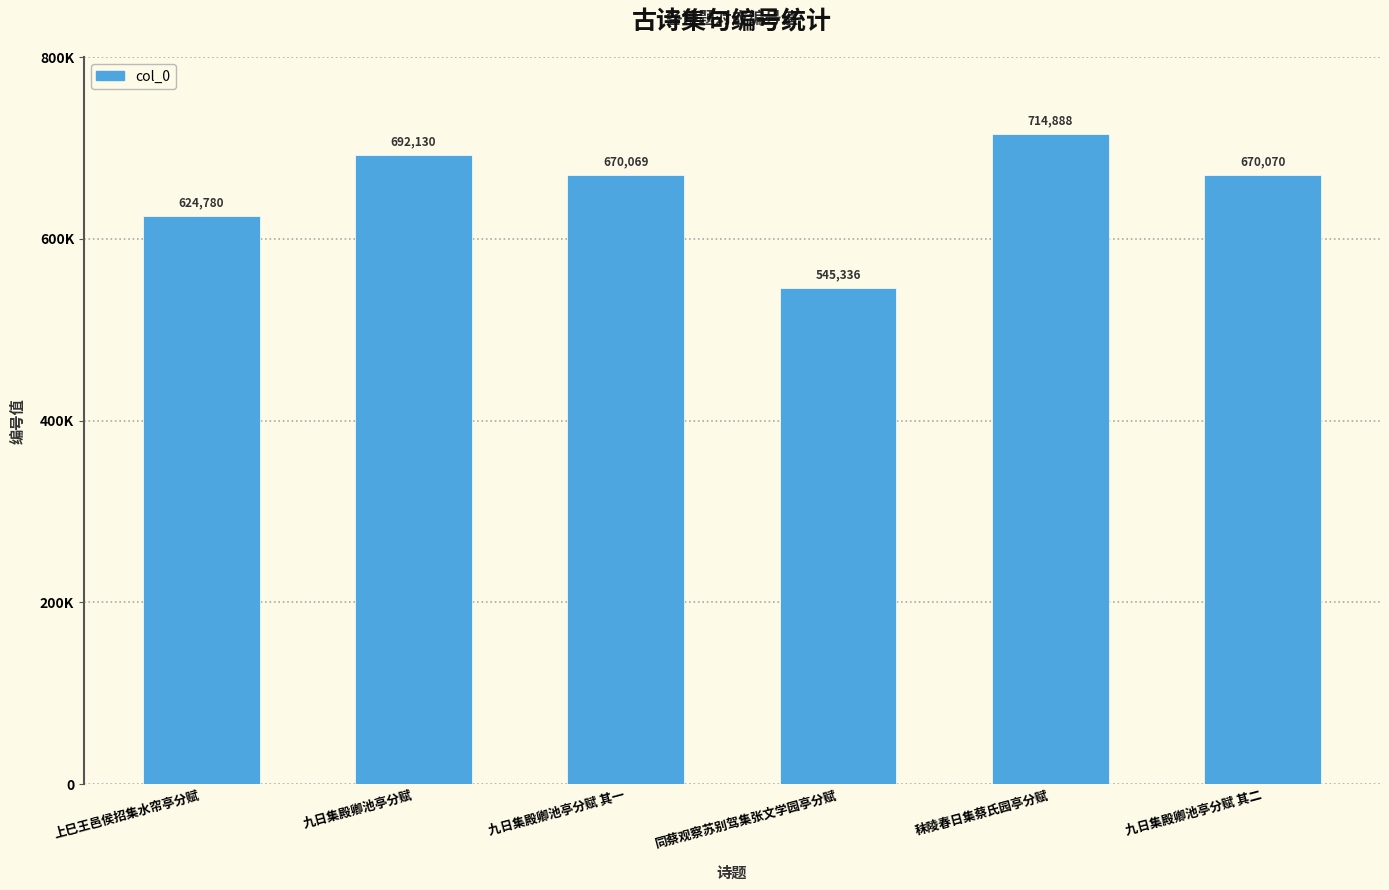

What is the minimum value shown in the chart?

545336